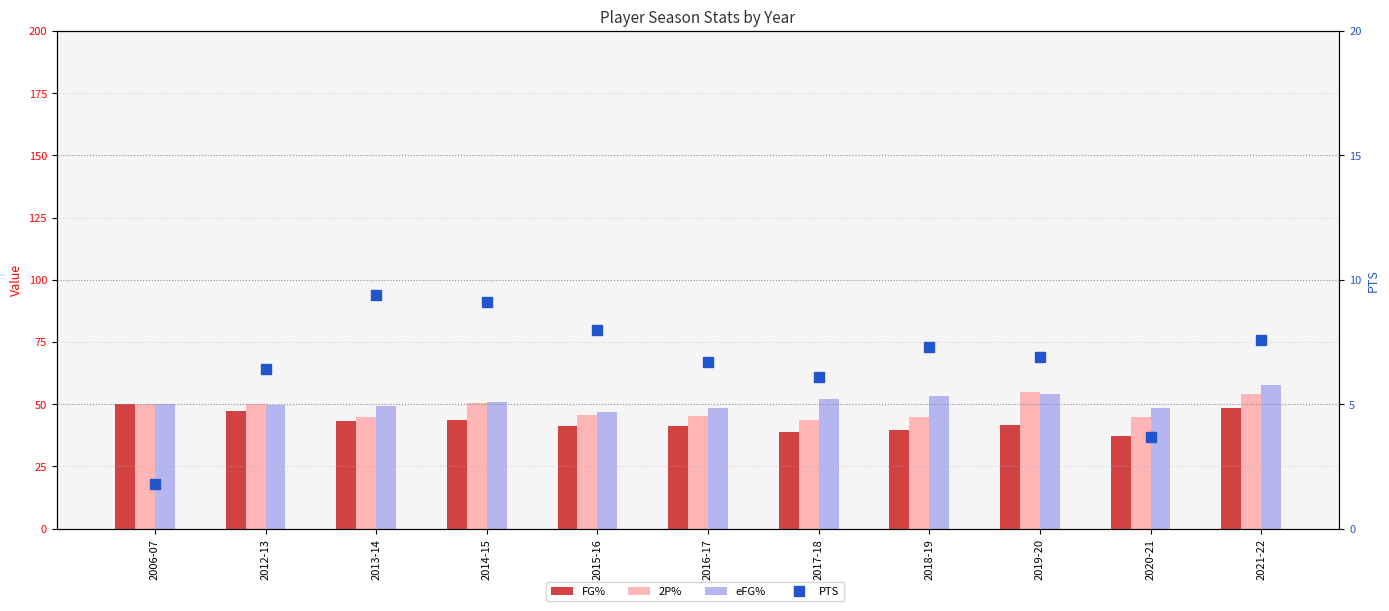

Where does the eFG% series first go above 50?

2014-15